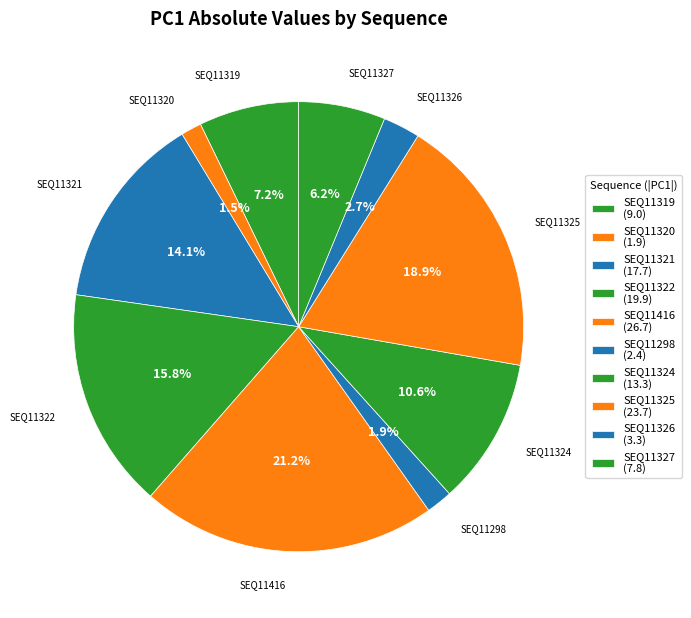

Which category has the biggest portion of the pie?

SEQ11416